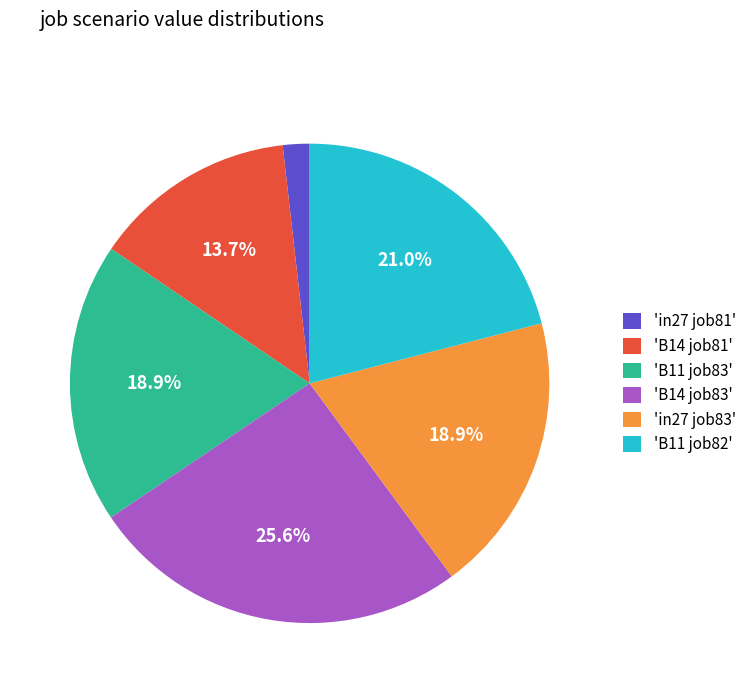

Is the sum of 'B11 job83' and 'in27 job83' greater than half?

No